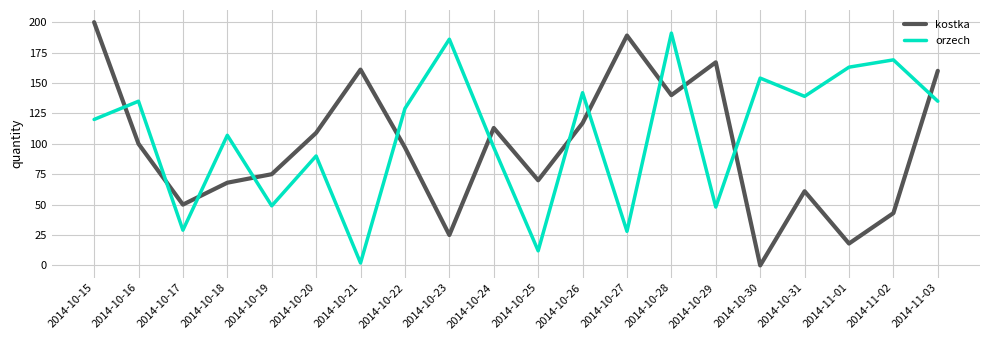

What position from the left is 2014-10-30?

16